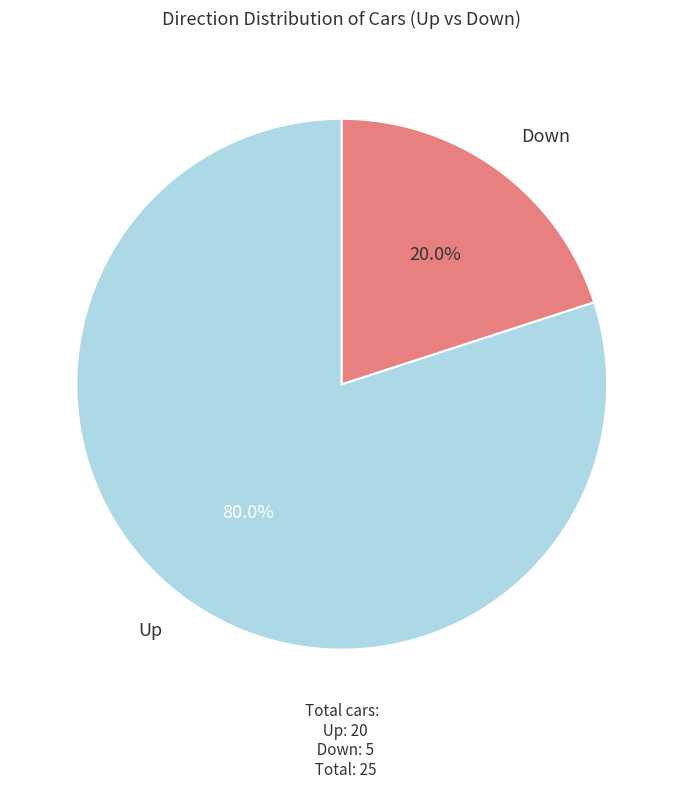

Does any single category account for the majority?

Yes